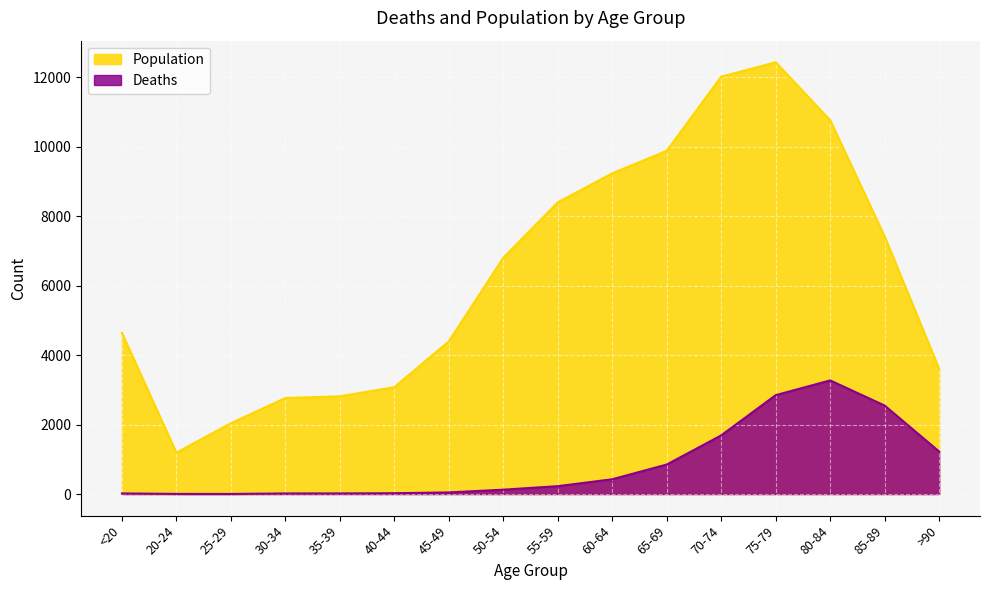

Rank the categories by Population value from highest to lowest.

75-79, 70-74, 80-84, 65-69, 60-64, 55-59, 85-89, 50-54, <20, 45-49, >90, 40-44, 35-39, 30-34, 25-29, 20-24